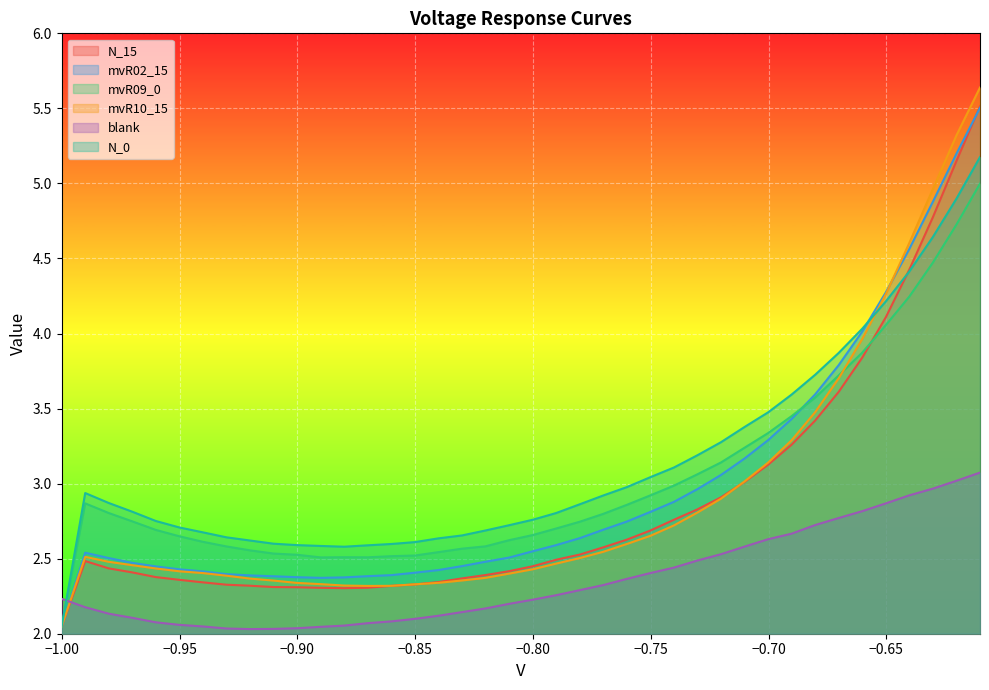

What is the maximum value shown in the chart?

5.6